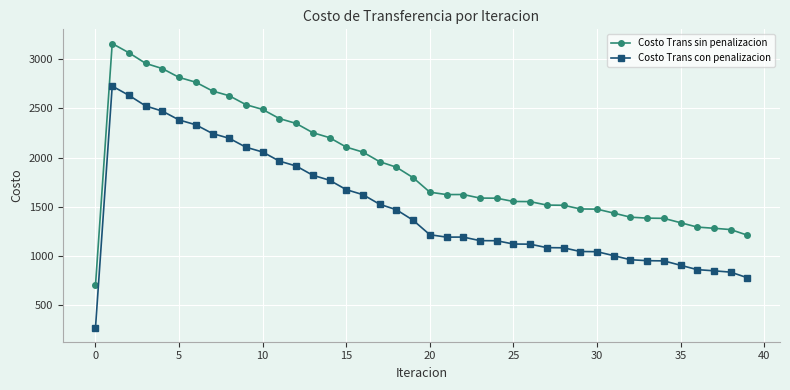

In Costo Trans sin penalizacion, how many points are lower than both neighbors (excluding endpoints)?

1